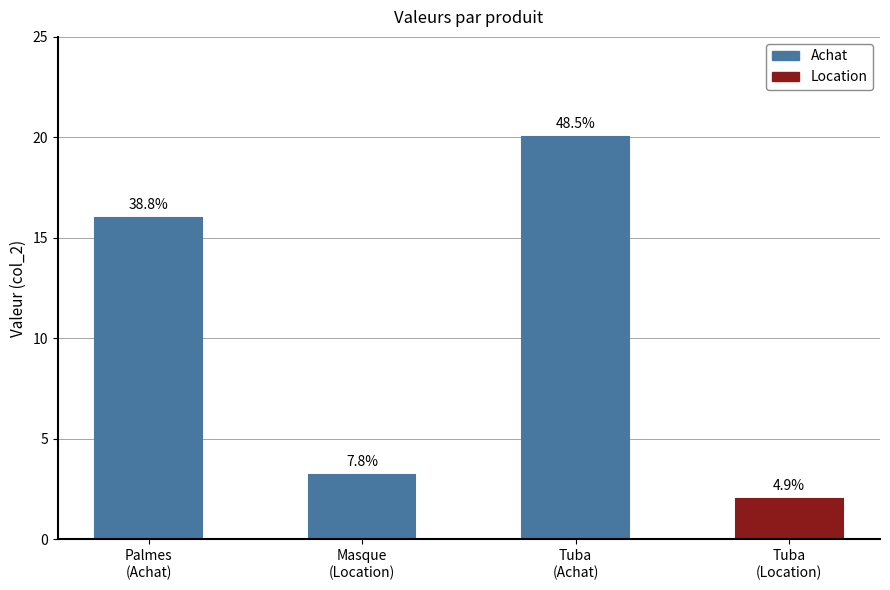

What is the difference between the second highest and minimum values?

14.0